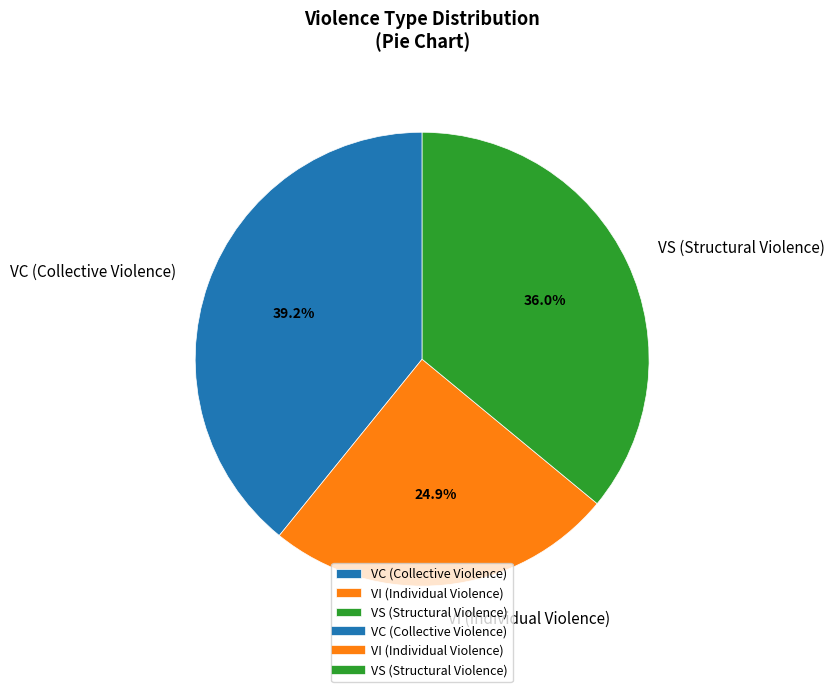

Which slice is the largest?

VC (Collective Violence)